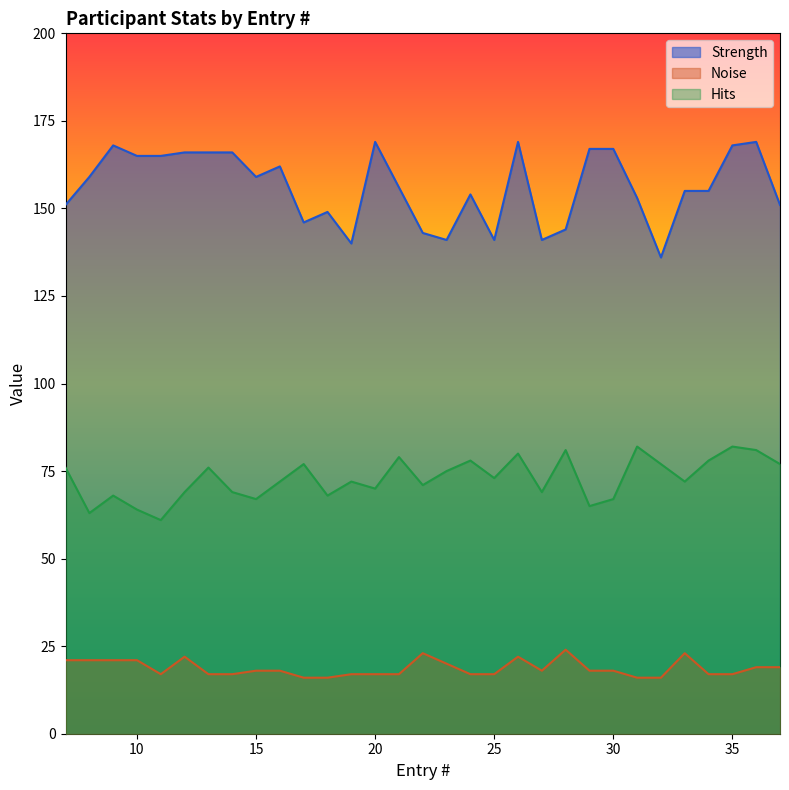

Rank the series by their average value, from lowest to highest.

Noise, Hits, Strength